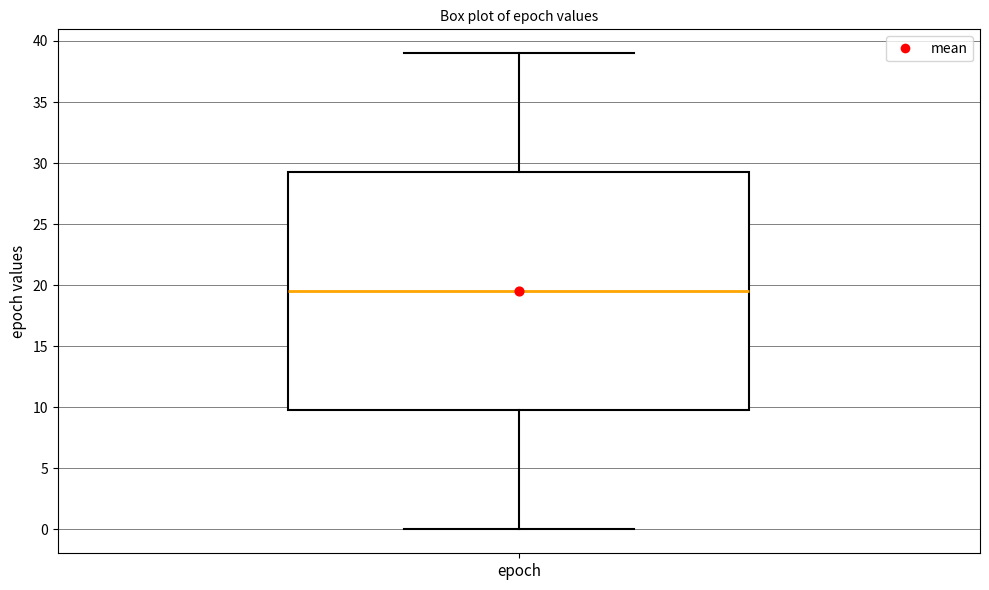

Read this box plot against the y-axis: the position of the median line, the range covered by the box, and the ends of both whiskers. The values are not printed on the chart, so give them approximately, as read against the axis.

median 19.5, box 10.0 to 29.5, whiskers 0.0 to 39.0